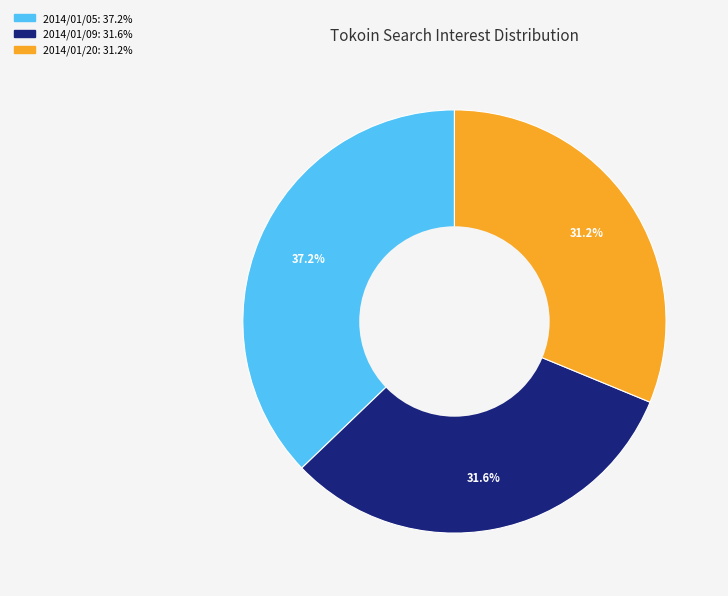

Is there a majority slice in this chart?

No